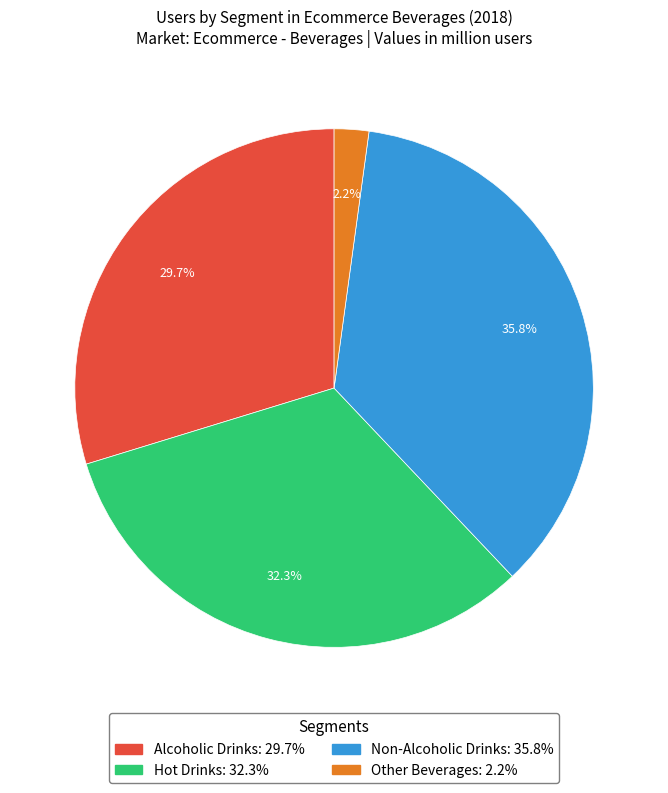

To the nearest percent, what is the average slice percentage?

25%